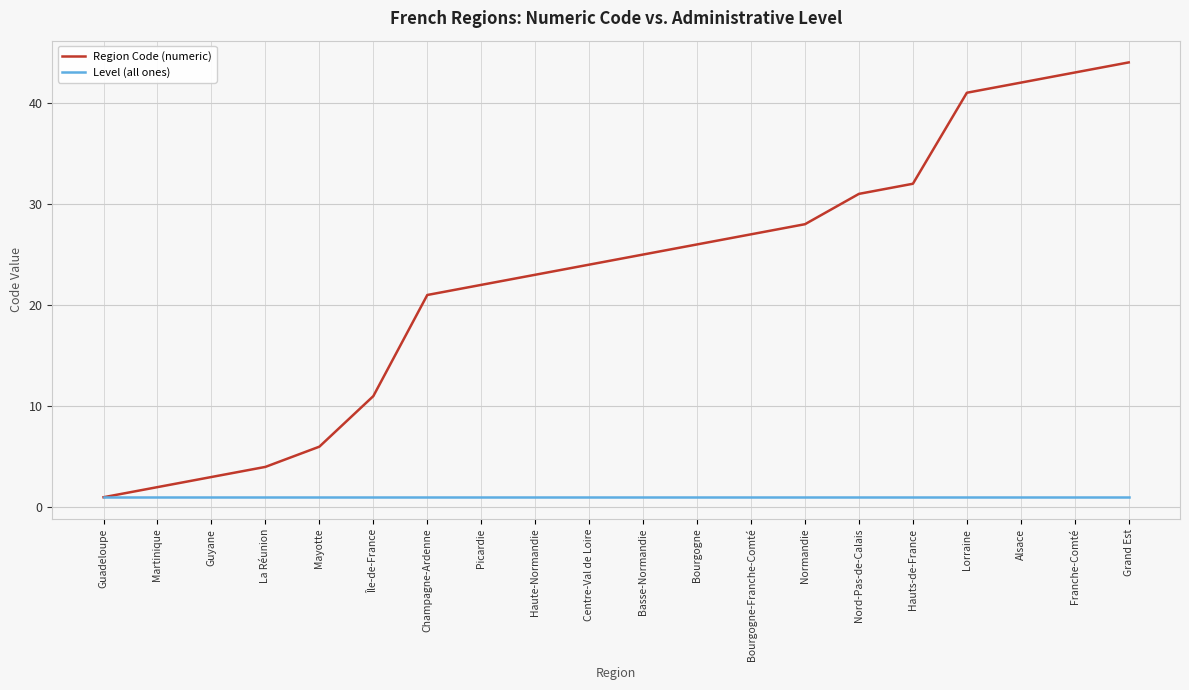

Rank the series by their average value, from lowest to highest.

Level (all ones), Region Code (numeric)